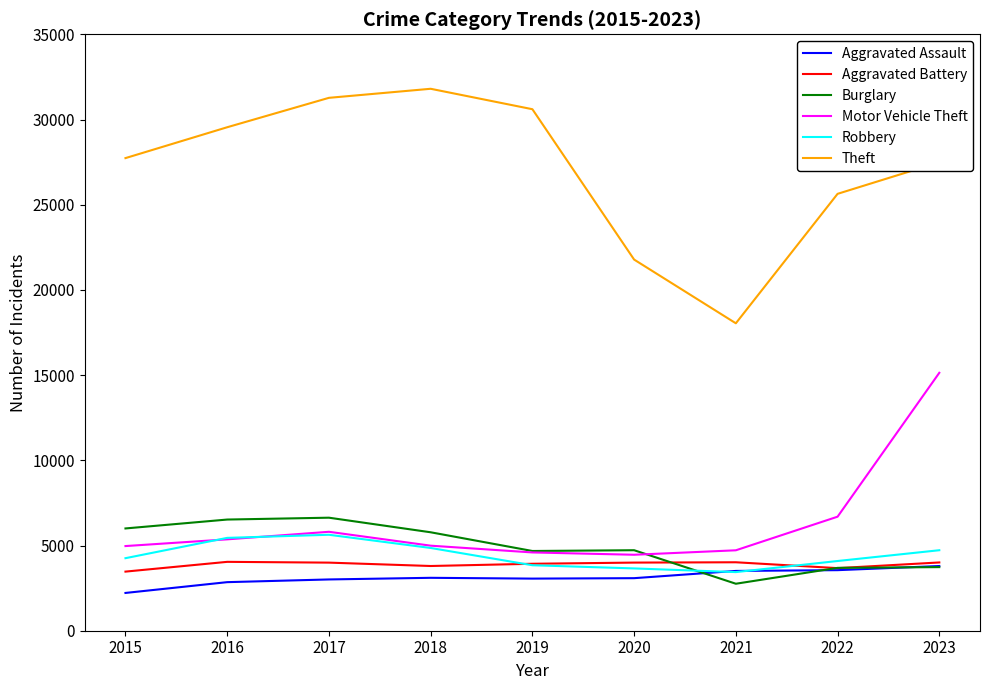

Which series has the widest spread of values?

Theft